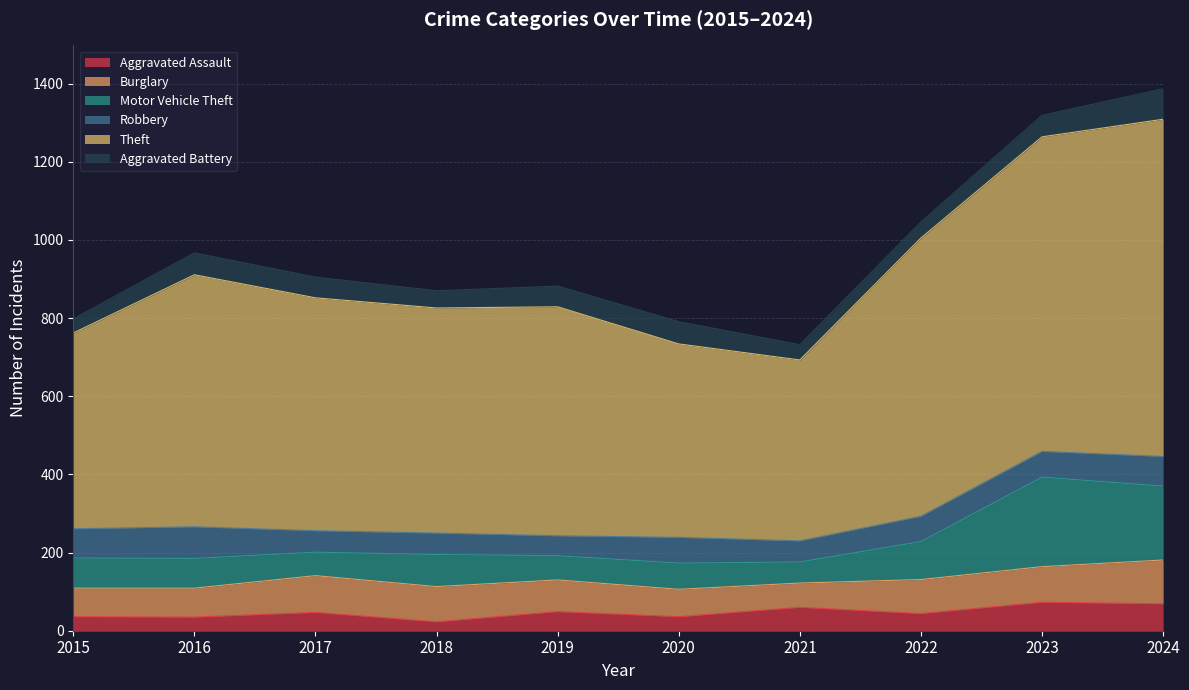

True or false: Aggravated Assault has a value of 35 at 2016.

True